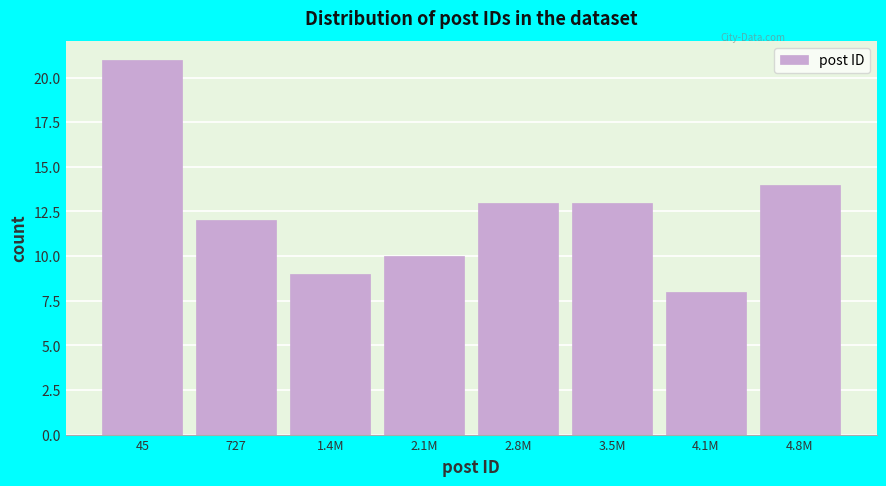

Reading left to right, what are all the values shown in this chart?

21	12	9	10	13	13	8	14